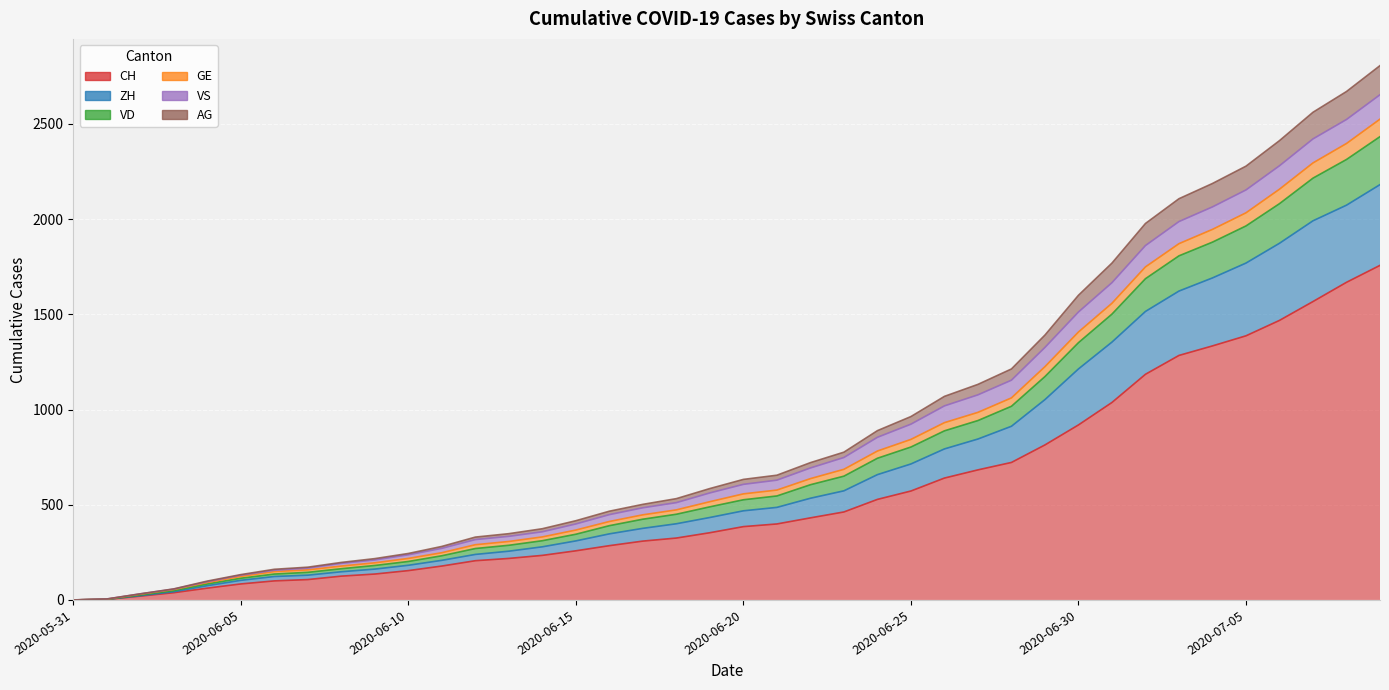

The VD series shows 144 at 2020-06-11. True or false?

False